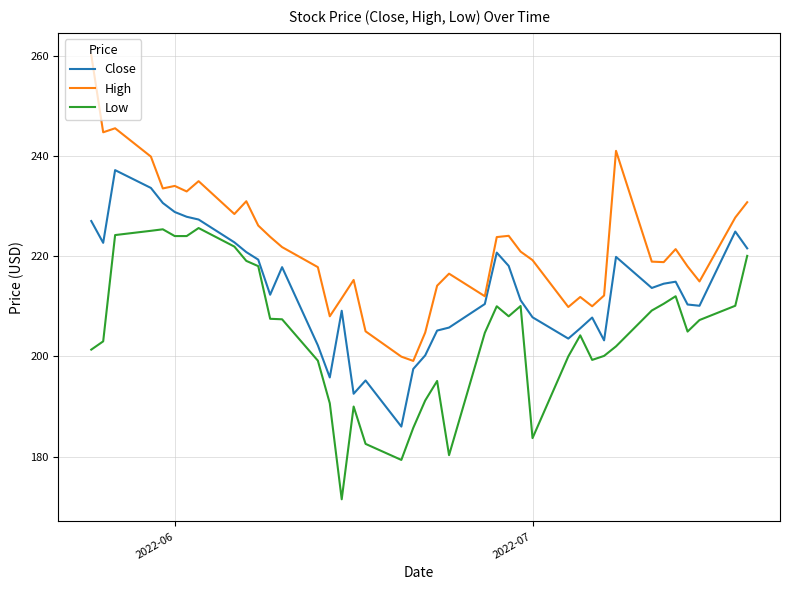

True or false: Low and High cross at least once.

False